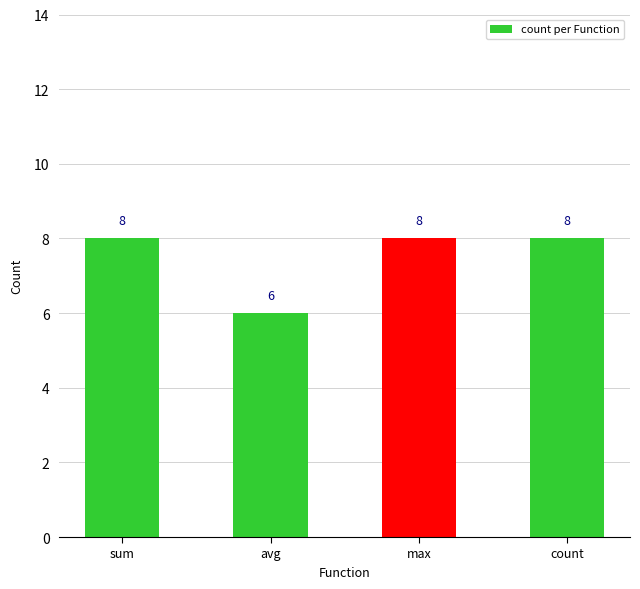

Are the bars horizontal?

No